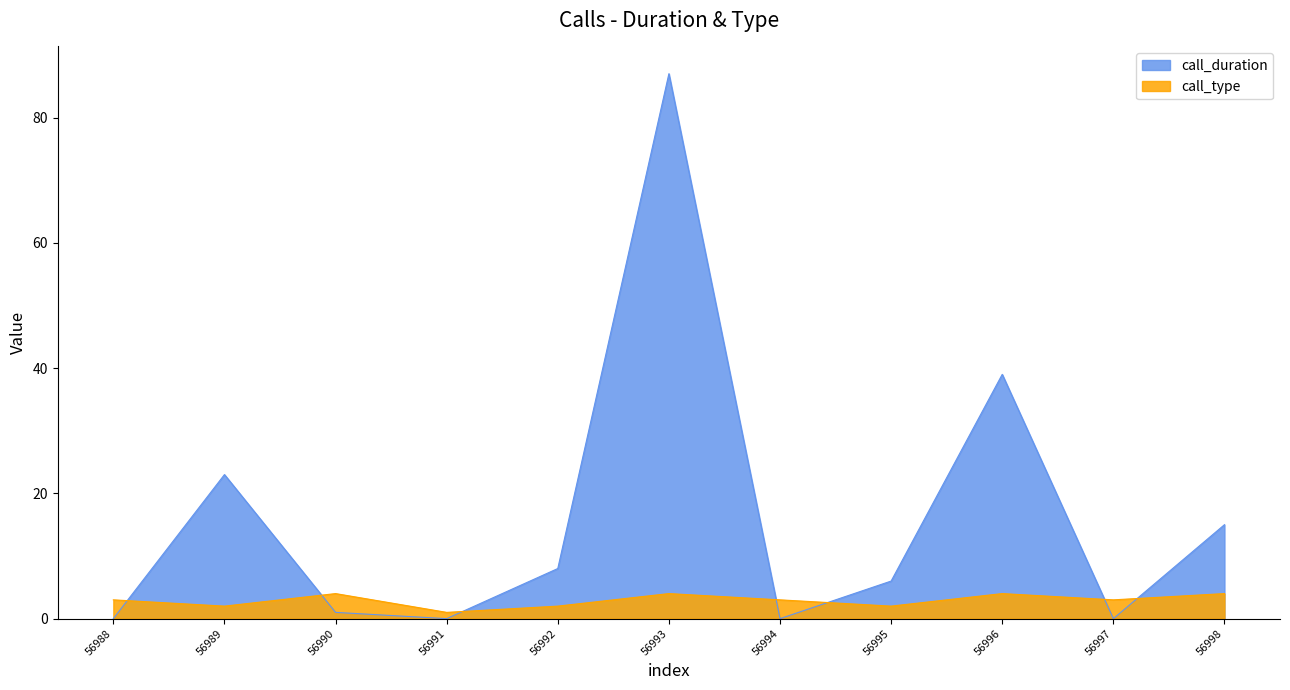

The call_type series shows 3 at 56988. True or false?

True